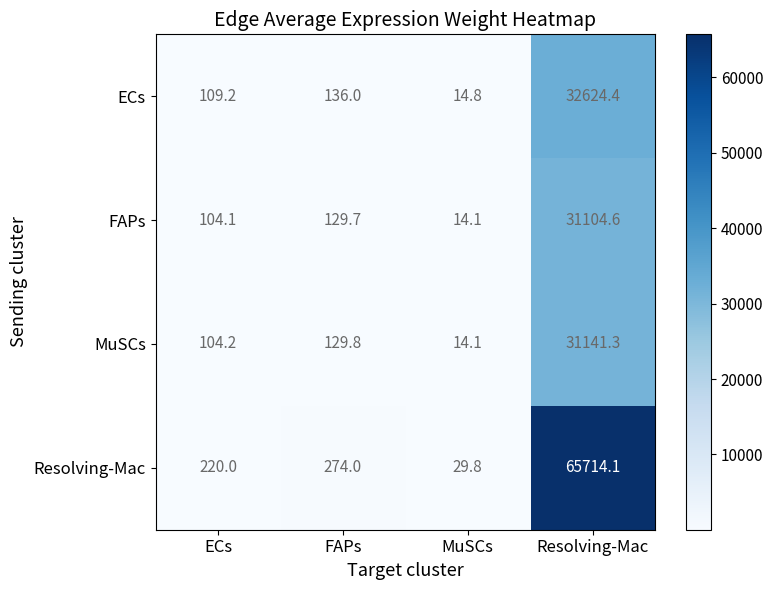

Reading right to left, extract all data points from this chart.

ECs: Resolving-Mac=32624.4	MuSCs=14.8	FAPs=136.0	ECs=109.2
FAPs: Resolving-Mac=31104.6	MuSCs=14.1	FAPs=129.7	ECs=104.1
MuSCs: Resolving-Mac=31141.3	MuSCs=14.1	FAPs=129.8	ECs=104.2
Resolving-Mac: Resolving-Mac=65714.1	MuSCs=29.8	FAPs=274.0	ECs=220.0